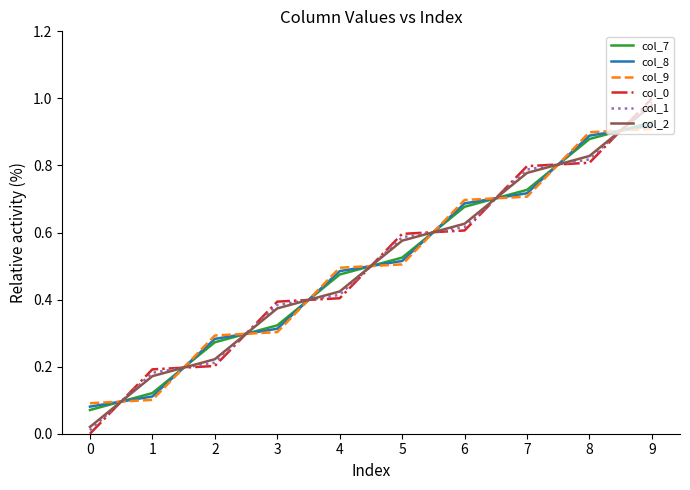

The value of col_2 at 9 is 1.0. True or false?

True